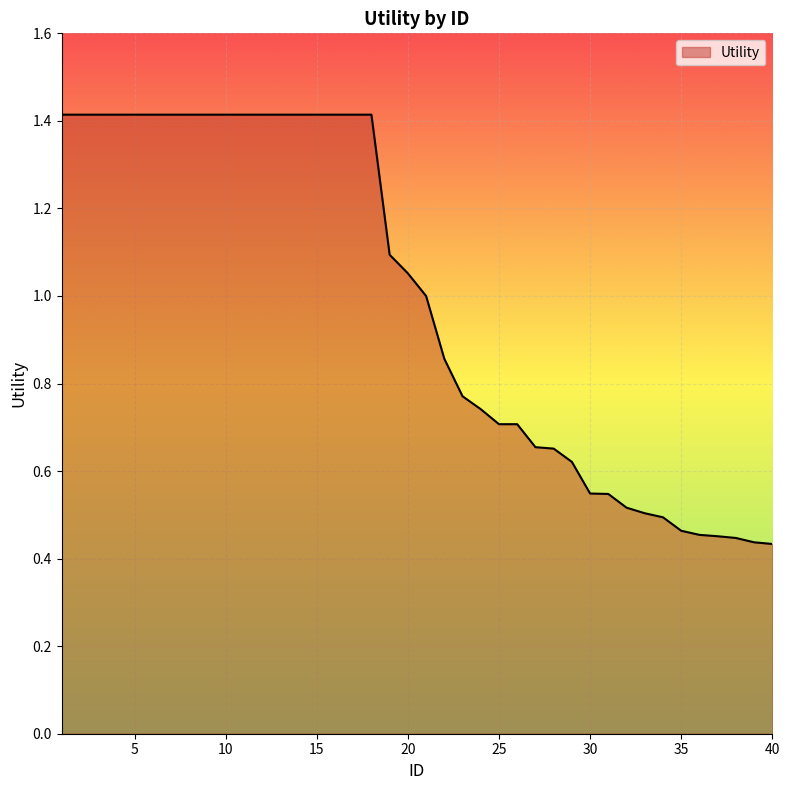

What is the difference between the maximum and minimum values?

1.0